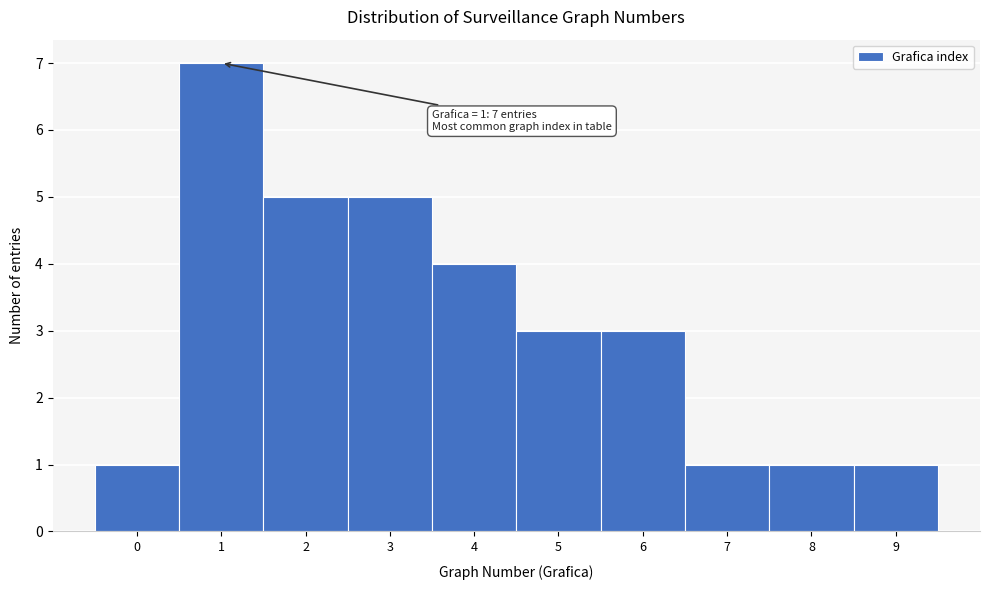

Which range on the x-axis has the tallest bar?

0.5 to 1.5